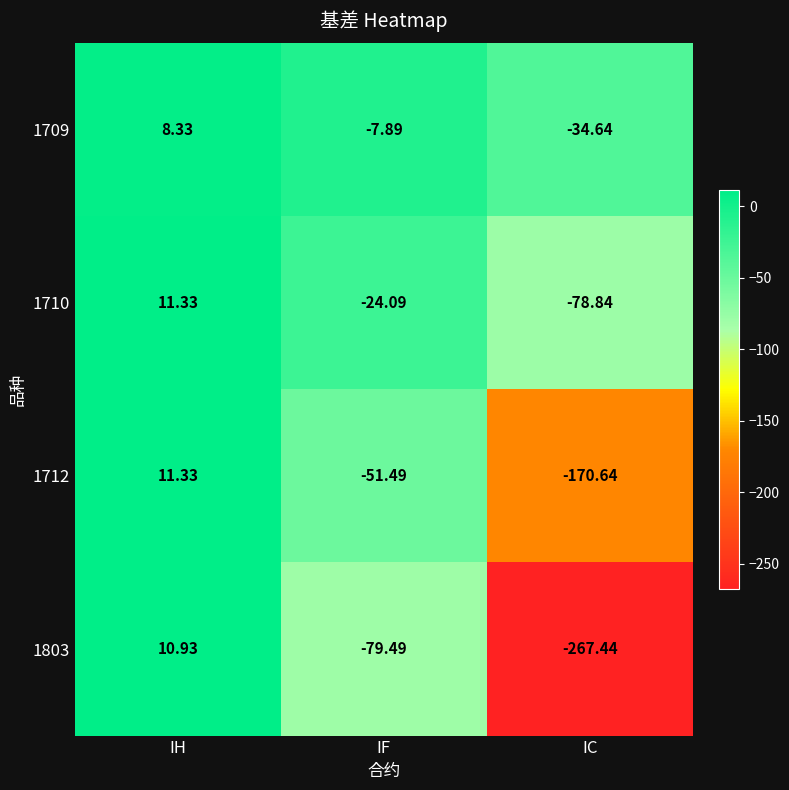

What is the total value across all series at IC?

-551.6